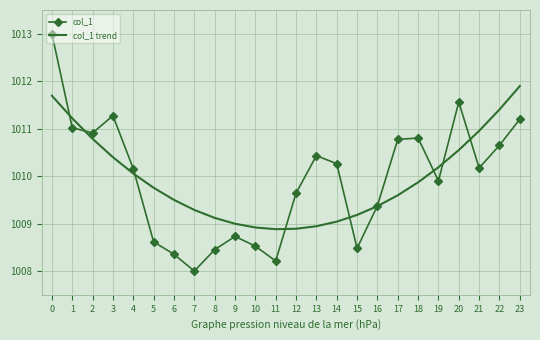

Reading left to right, list all the values displayed in this chart.

col_1: 1013.0	1011.0	1010.9	1011.3	1010.2	1008.6	1008.4	1008.0	1008.5	1008.7	1008.5	1008.2	1009.6	1010.4	1010.3	1008.5	1009.4	1010.8	1010.8	1009.9	1011.6	1010.2	1010.6	1011.2
col_1 trend: 1011.7	1011.2	1010.8	1010.4	1010.1	1009.8	1009.5	1009.3	1009.1	1009.0	1008.9	1008.9	1008.9	1008.9	1009.0	1009.2	1009.4	1009.6	1009.9	1010.2	1010.5	1011.0	1011.4	1011.9